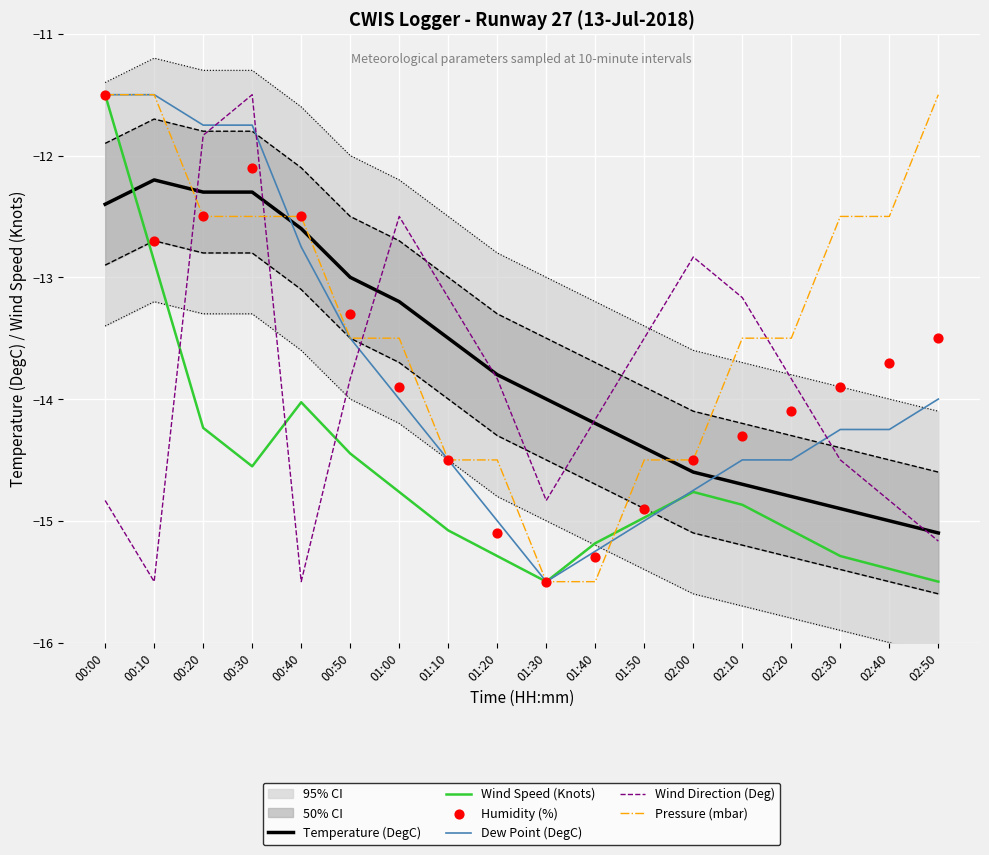

Which series has the largest Y range (max minus min)?

Wind Speed (Knots)